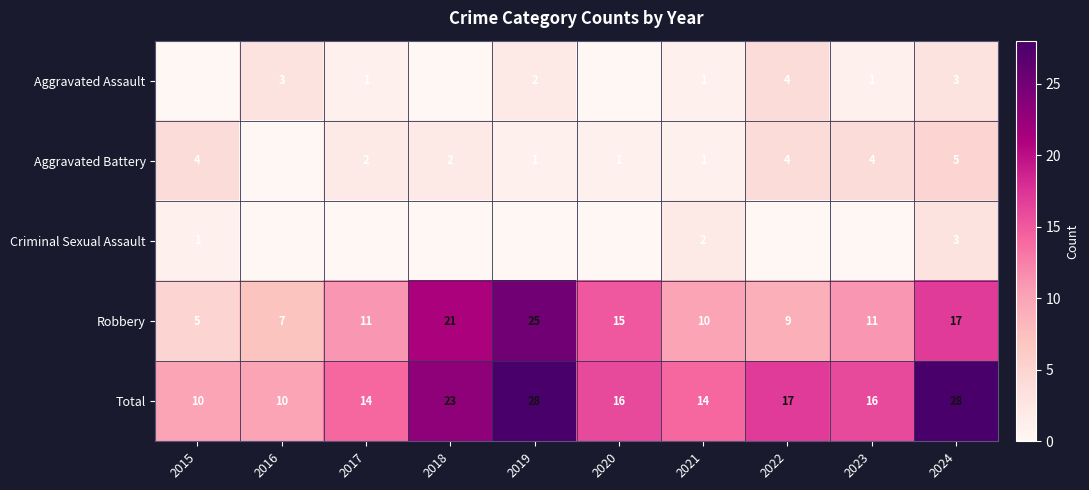

At which label is Total closest to 19?

2022